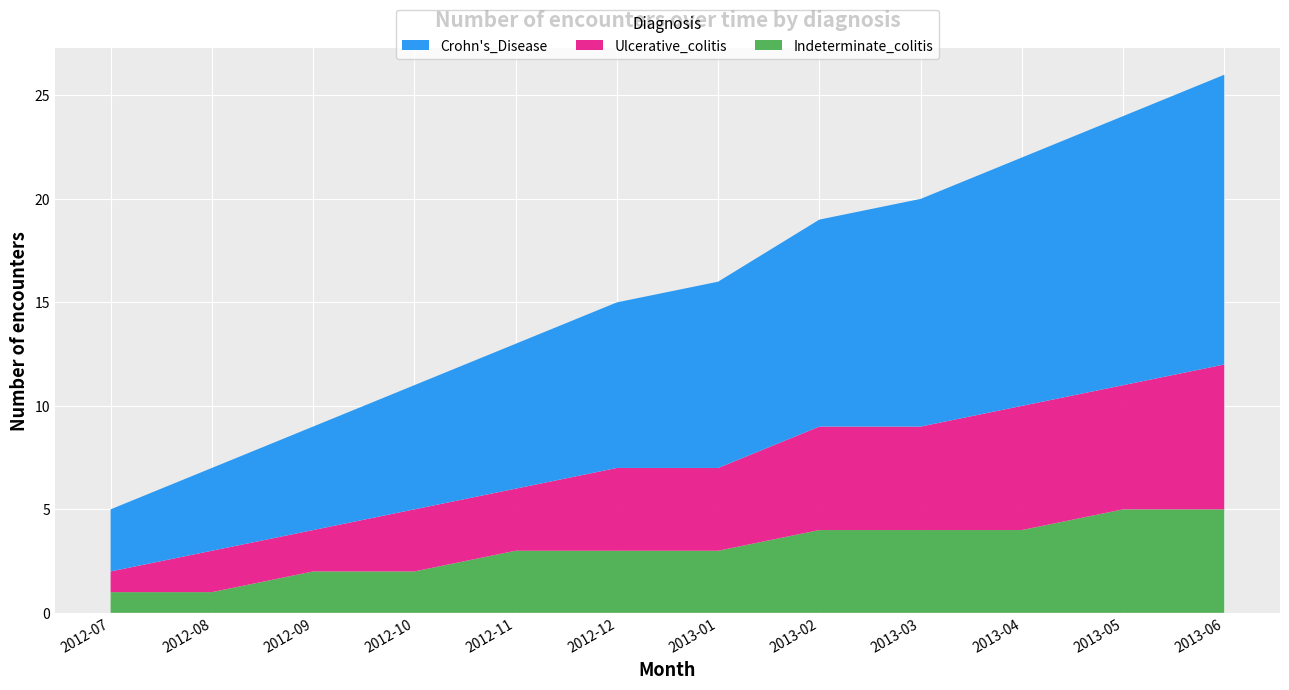

Reading left to right, transcribe all the data shown in this chart.

Crohn's_Disease: 3	4	5	6	7	8	9	10	11	12	13	14
Ulcerative_colitis: 1	2	2	3	3	4	4	5	5	6	6	7
Indeterminate_colitis: 1	1	2	2	3	3	3	4	4	4	5	5